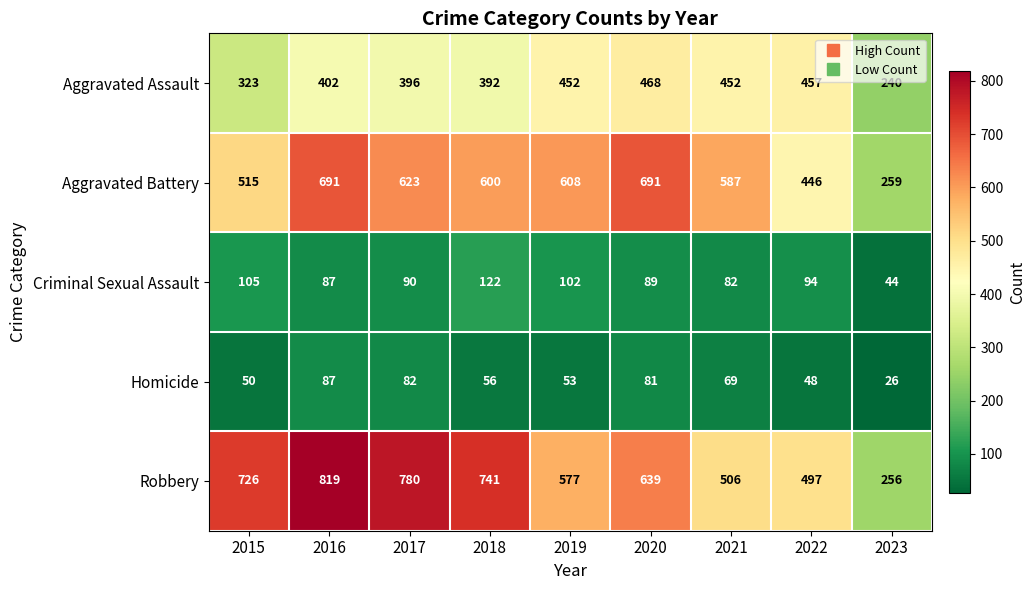

What is the sum of the Homicide values at 2019 and 2016?

140